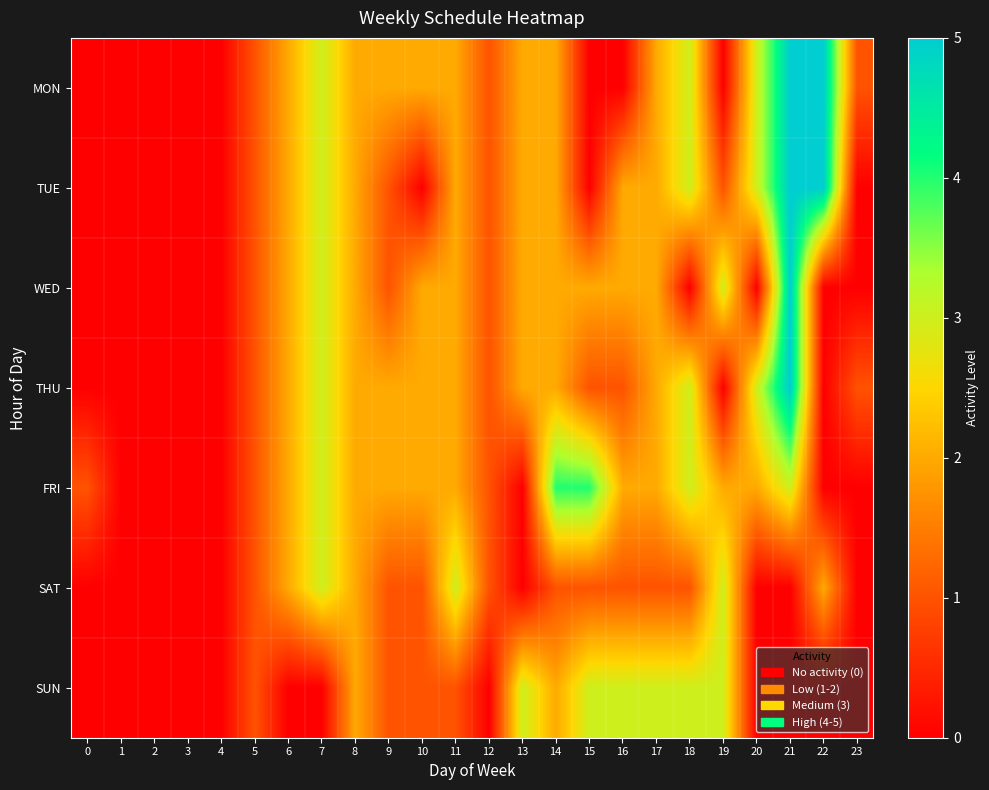

What is the spread (max minus min) of values at 12?

1